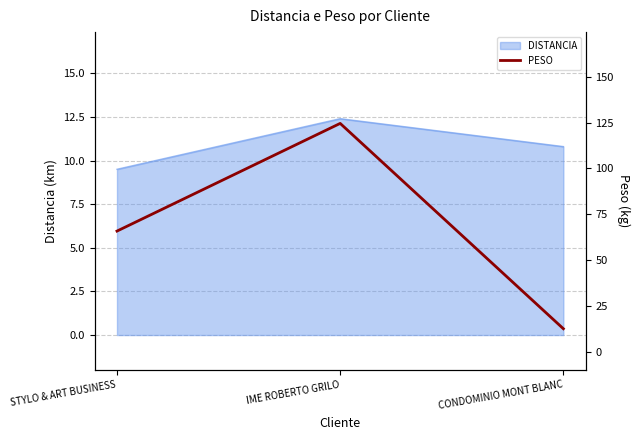

List the labels in order of DISTANCIA value, smallest first.

STYLO & ART BUSINESS, CONDOMINIO MONT BLANC, IME ROBERTO GRILO